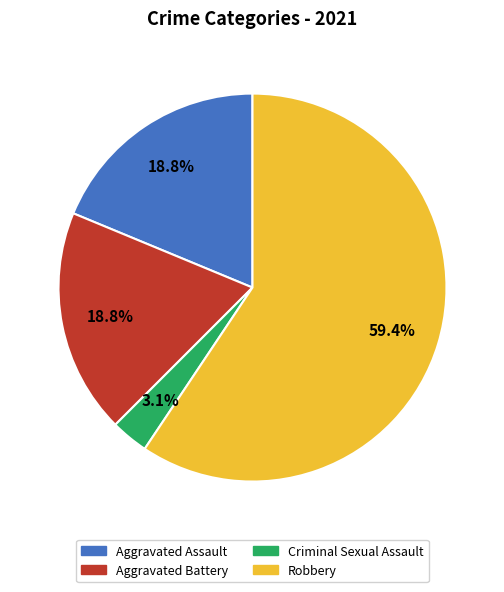

Does any single category account for the majority?

Yes